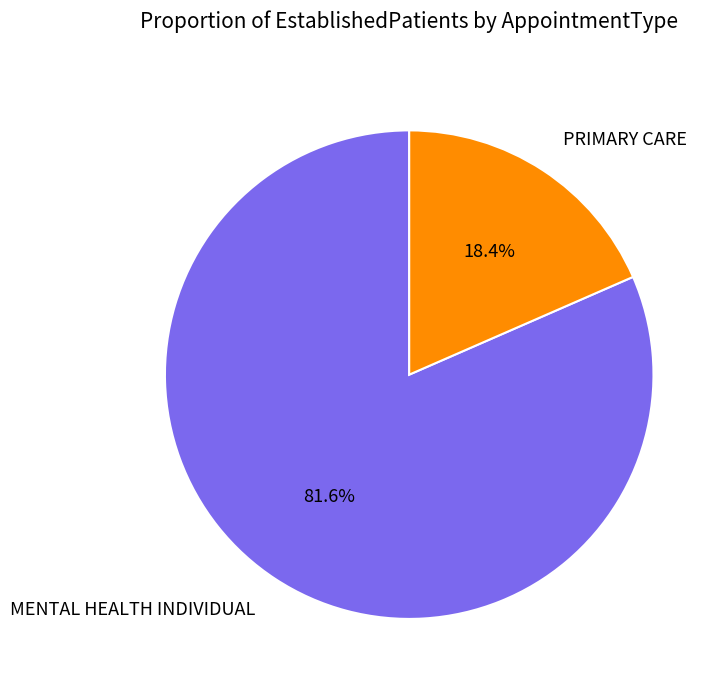

To the nearest percent, what is the difference between the MENTAL HEALTH INDIVIDUAL and PRIMARY CARE slice percentages?

63%